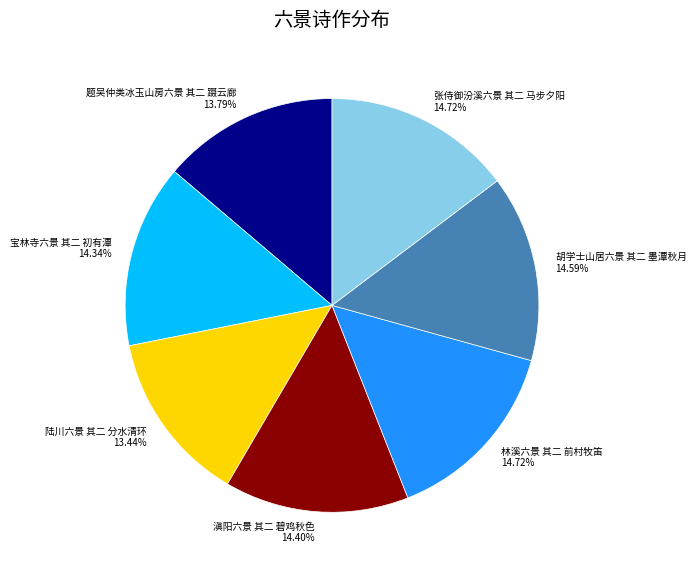

How many slices are in this pie chart?

7